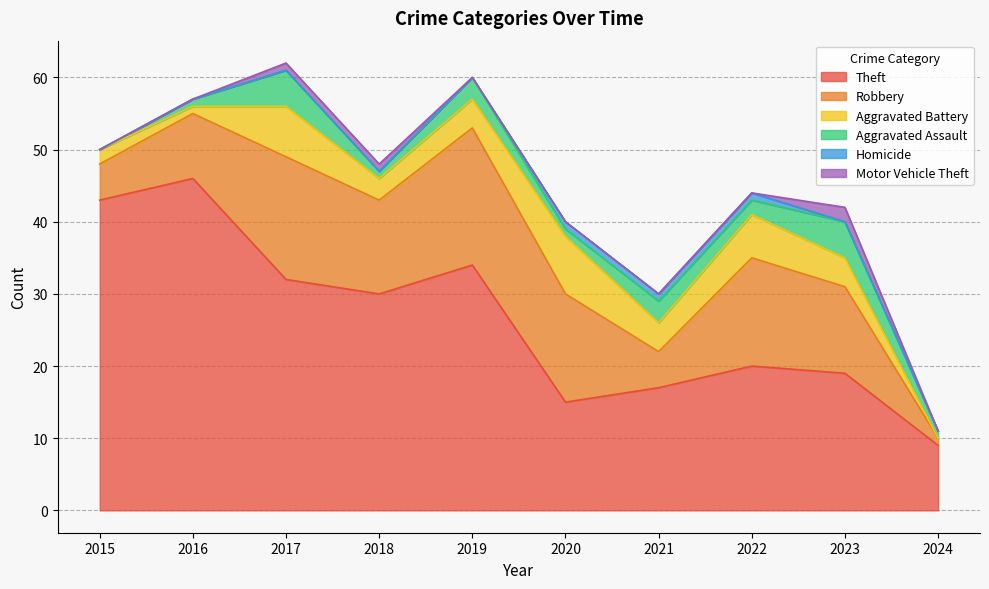

In Aggravated Battery, how many points are lower than both neighbors (excluding endpoints)?

3